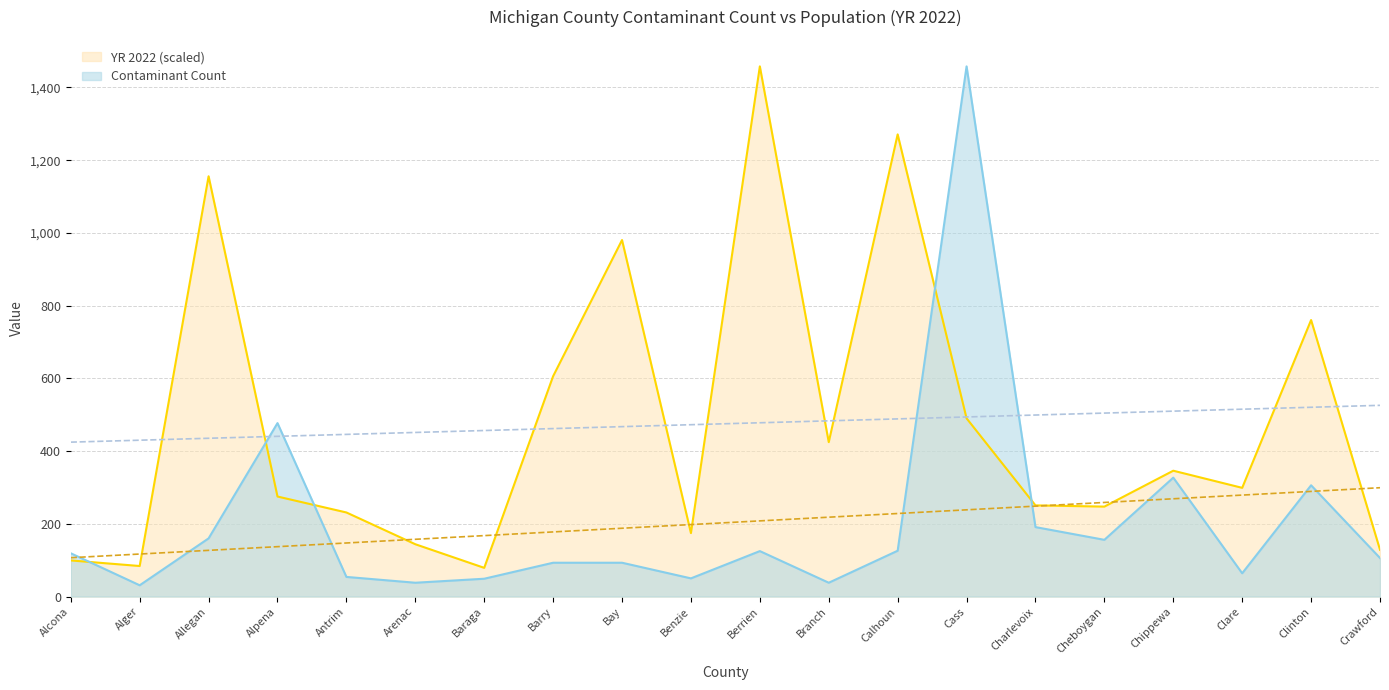

Read the Contaminant Count value at Antrim.

54.0